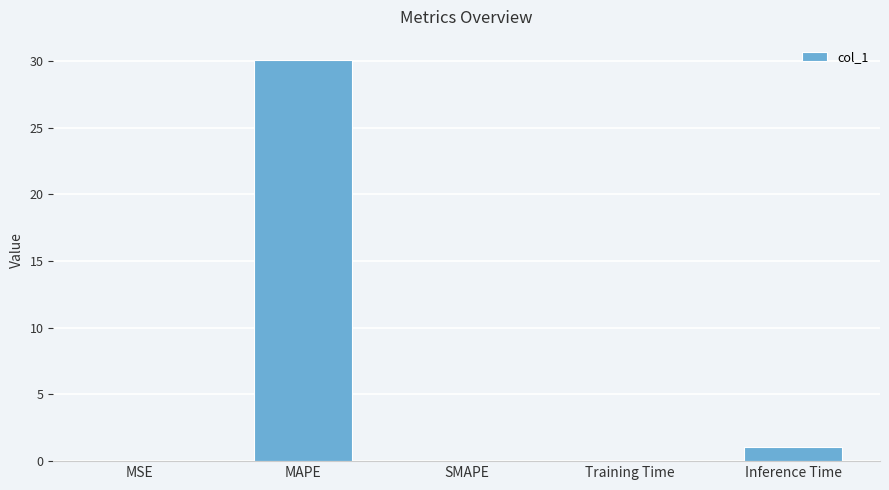

True or false: the data shows 30.1 at MAPE.

True